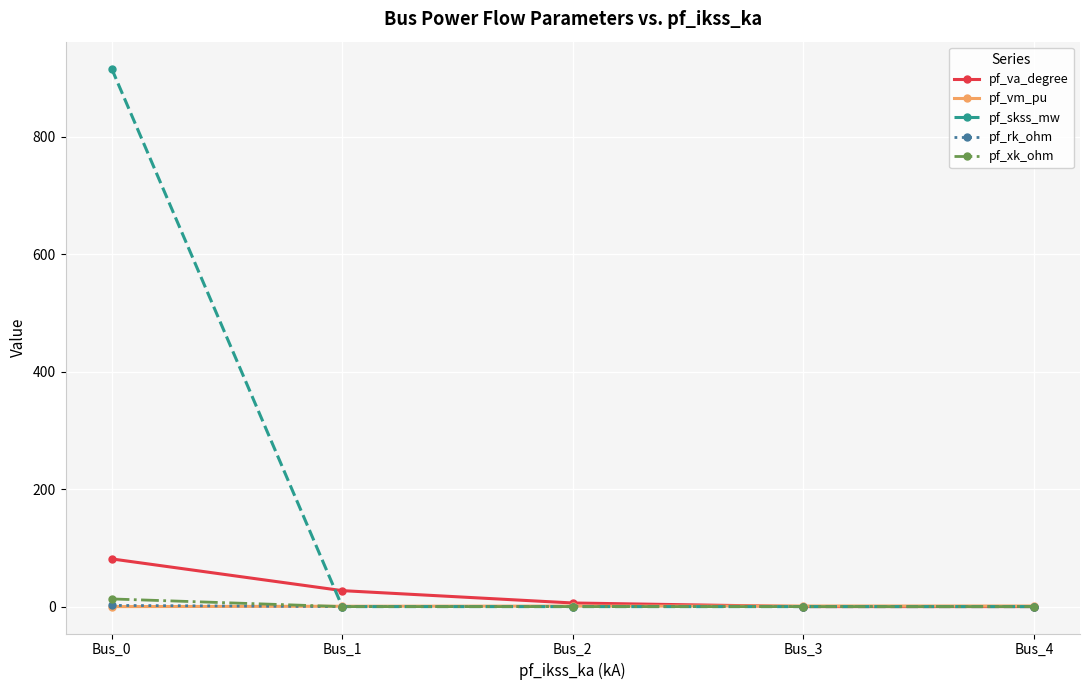

At which label is pf_va_degree closest to 40?

Bus_1